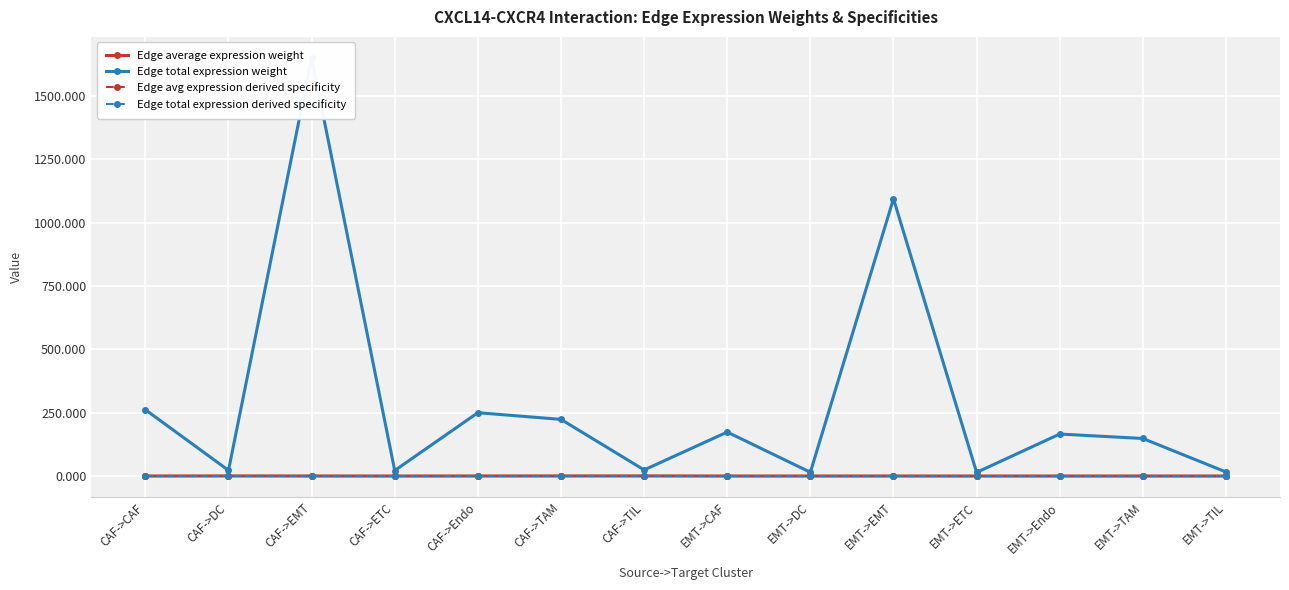

At EMT->EMT, list the series in order from smallest to largest.

Edge average expression weight, Edge avg expression derived specificity, Edge total expression derived specificity, Edge total expression weight